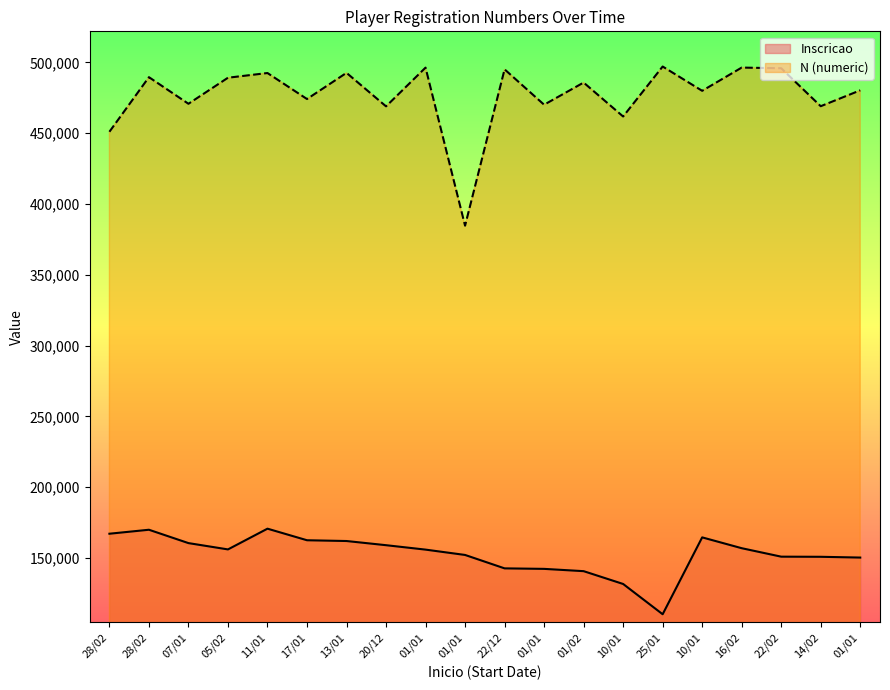

What is the difference between the maximum and minimum values in the Inscricao series?

60435